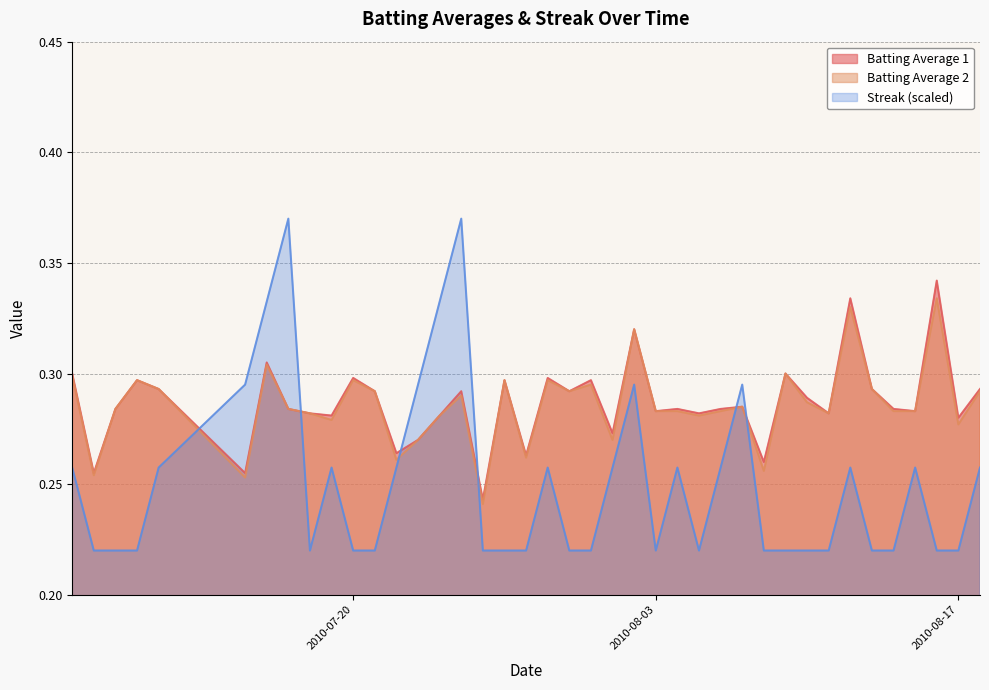

What value does the Batting Average 1 series have at 2010-08-07?

0.3